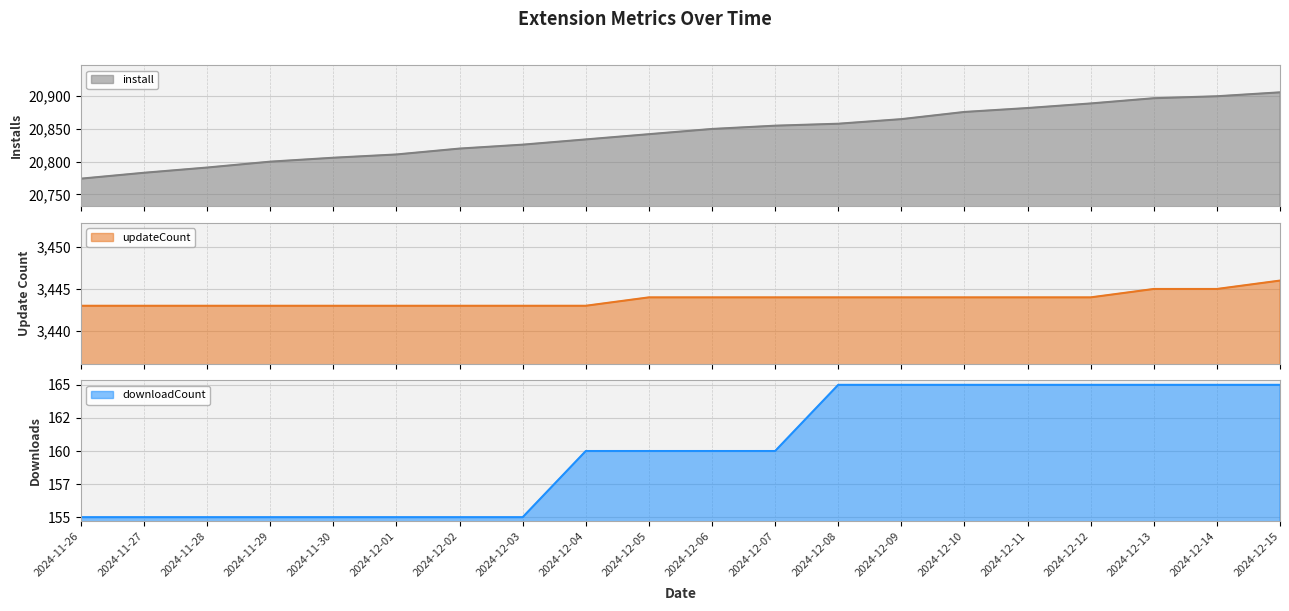

What is the smallest value displayed?

155